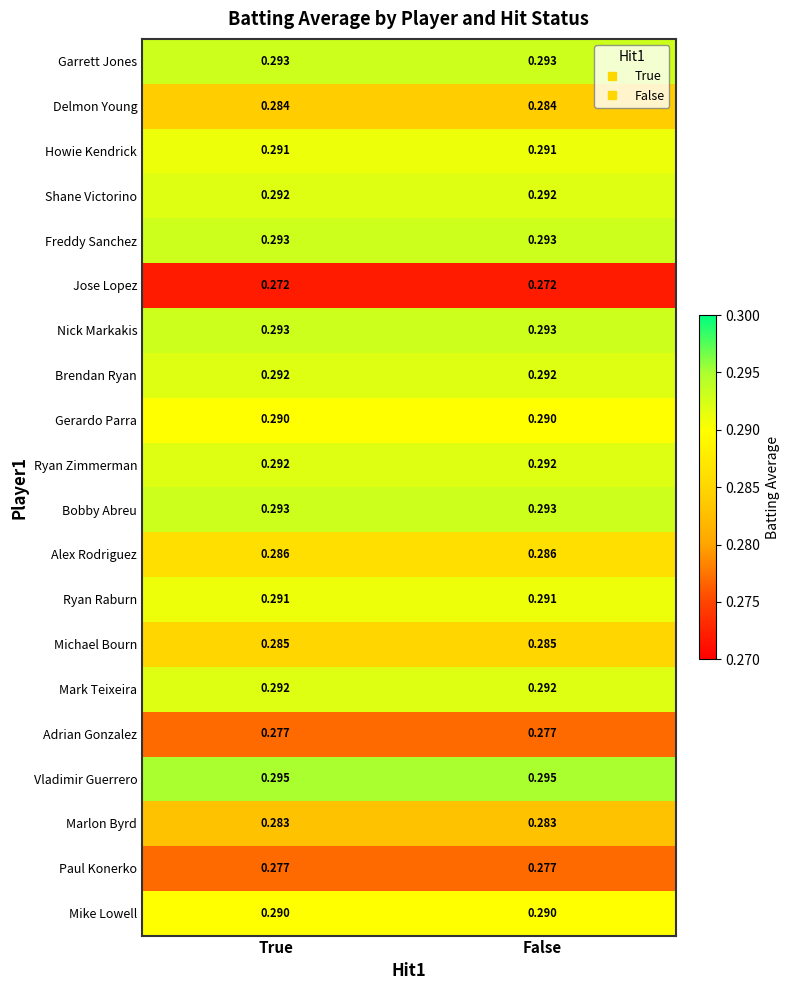

Which series has the largest total across all categories?

Vladimir Guerrero